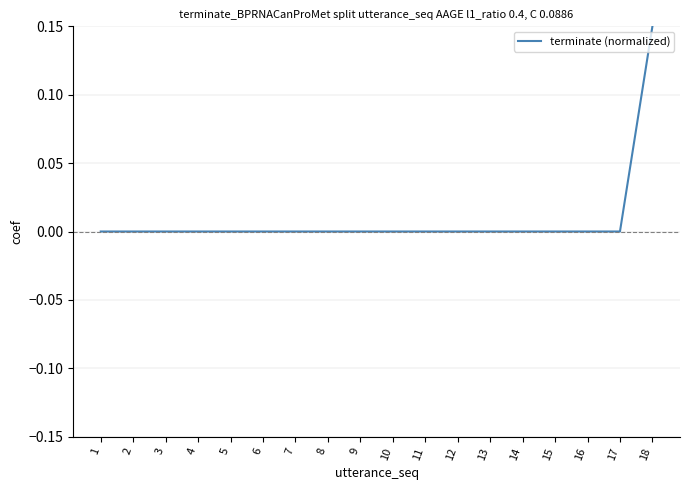

Which has a higher value, 16 or 18?

18